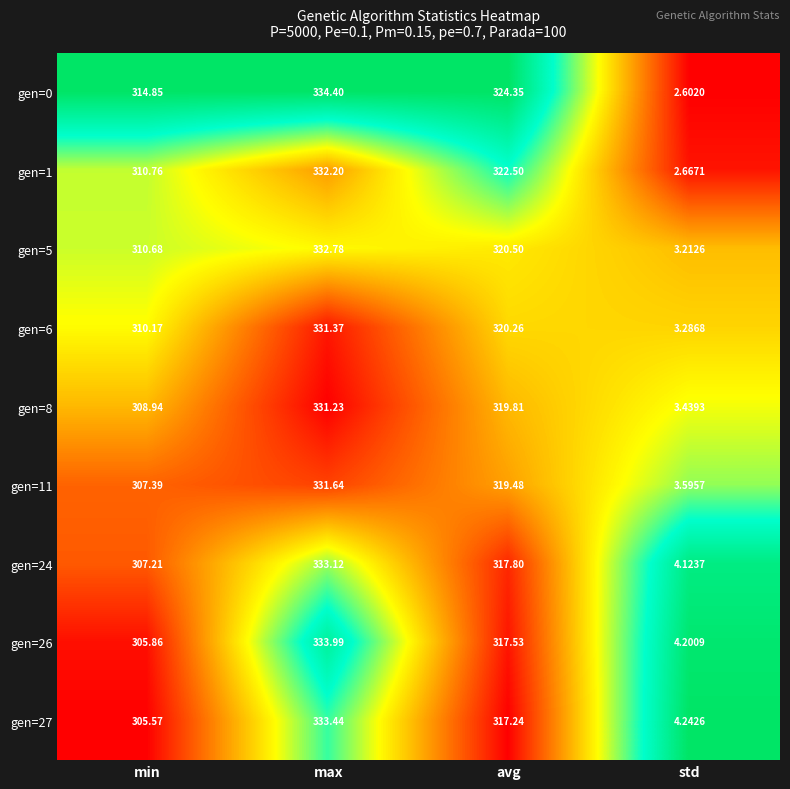

Rank the series by their maximum value, from lowest to highest.

gen=8, gen=6, gen=11, gen=1, gen=5, gen=24, gen=27, gen=26, gen=0